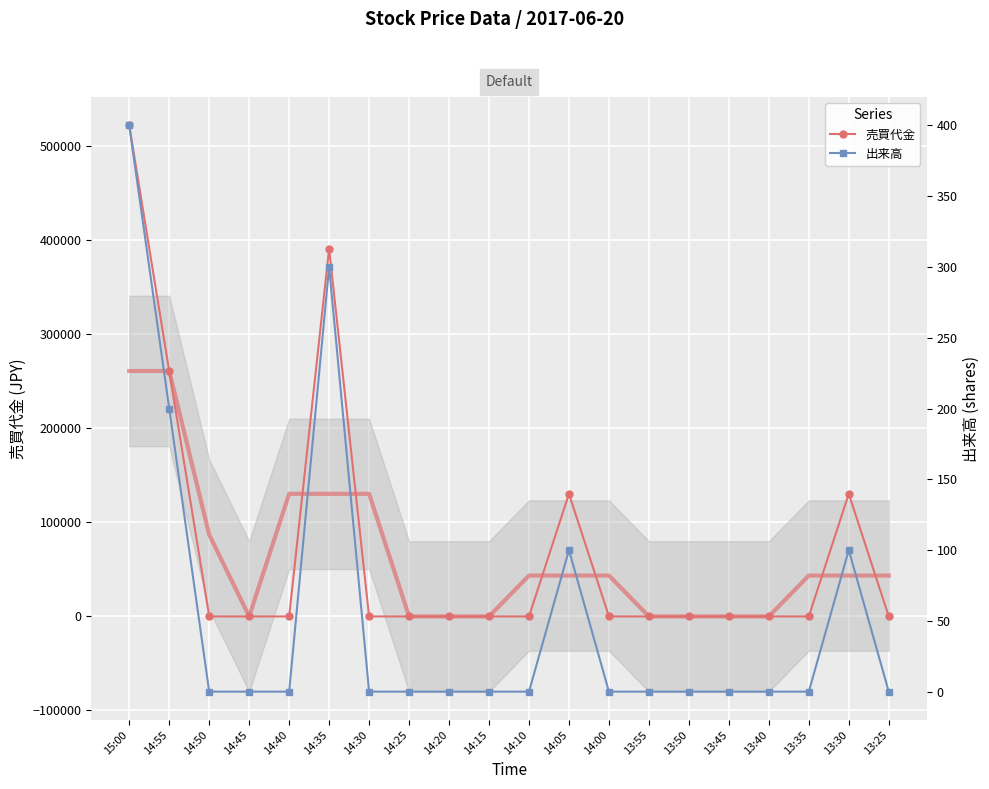

True or false: 出来高 has more than 1 points higher than both neighbors.

True